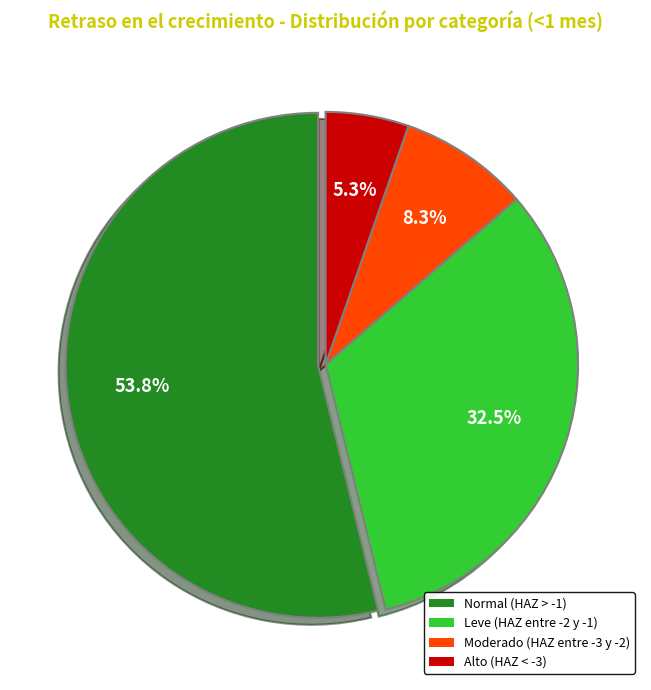

To the nearest percent, what is the average slice percentage?

25%